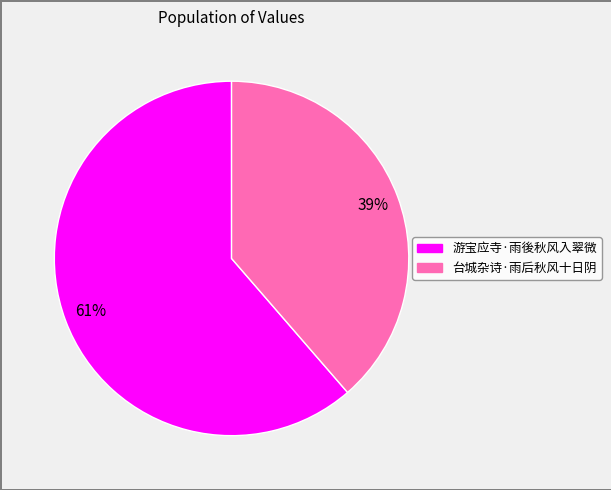

Between 游宝应寺·雨後秋风入翠微 and 台城杂诗·雨后秋风十日阴, which is larger?

游宝应寺·雨後秋风入翠微